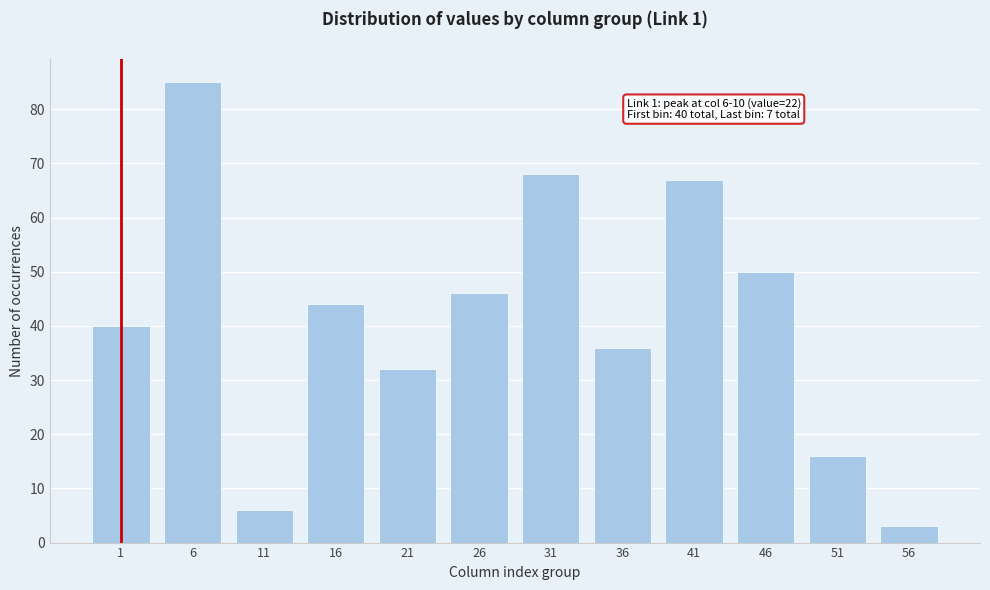

Reading left to right, extract all data points from this chart.

40	85	6	44	32	46	68	36	67	50	16	3